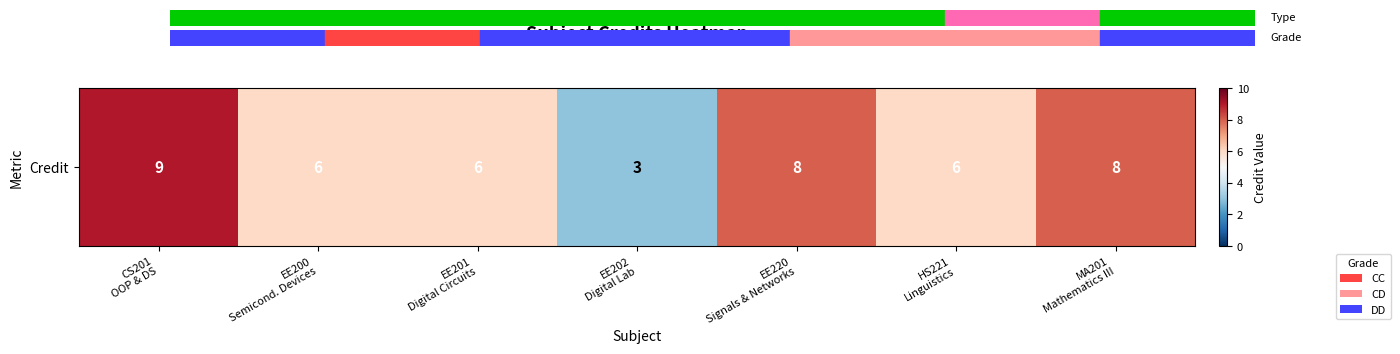

At which label is the value closest to 6?

EE200
Semicond. Devices